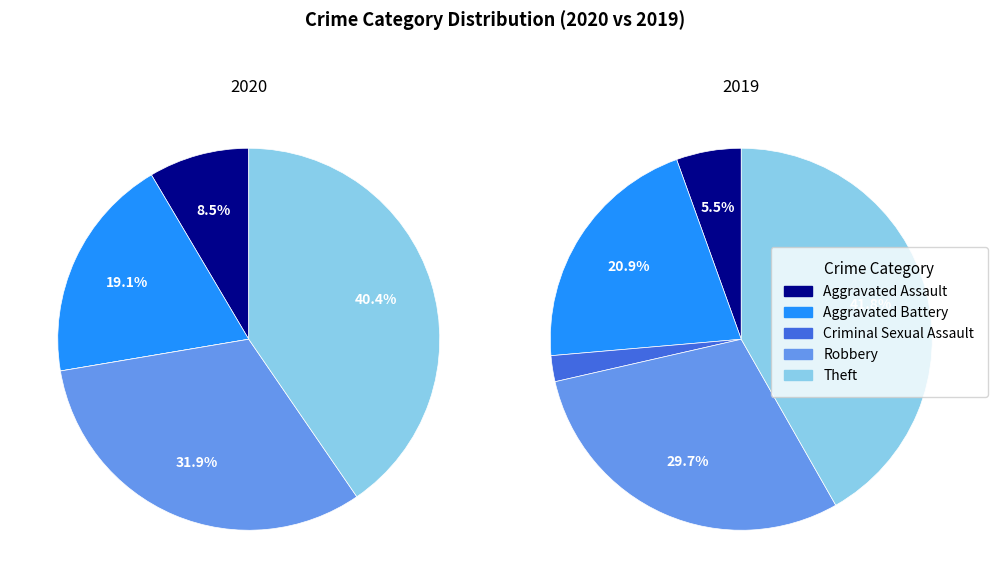

Which series has the widest spread of values?

values_2019